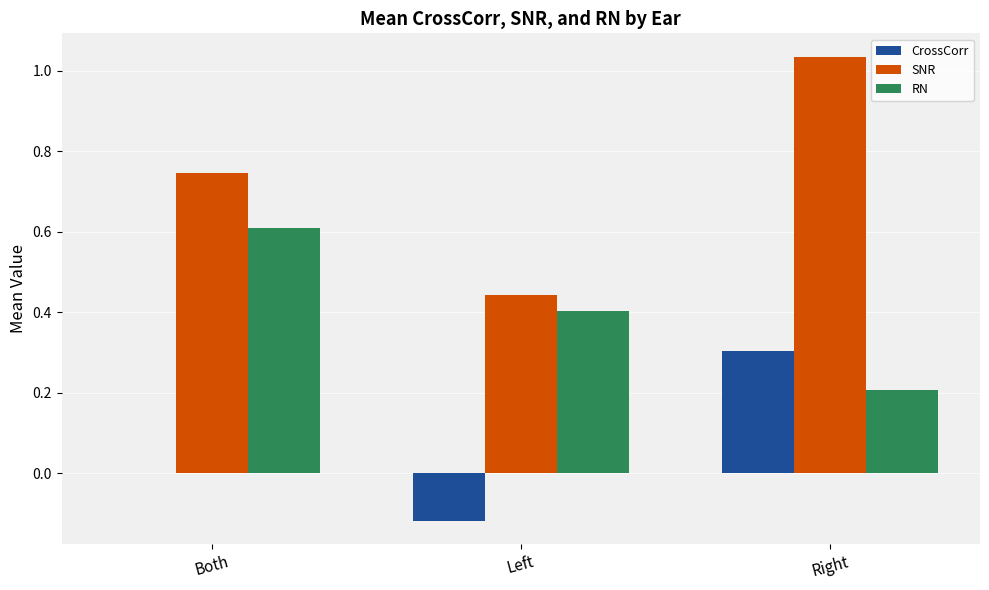

How many groups of bars are there?

3